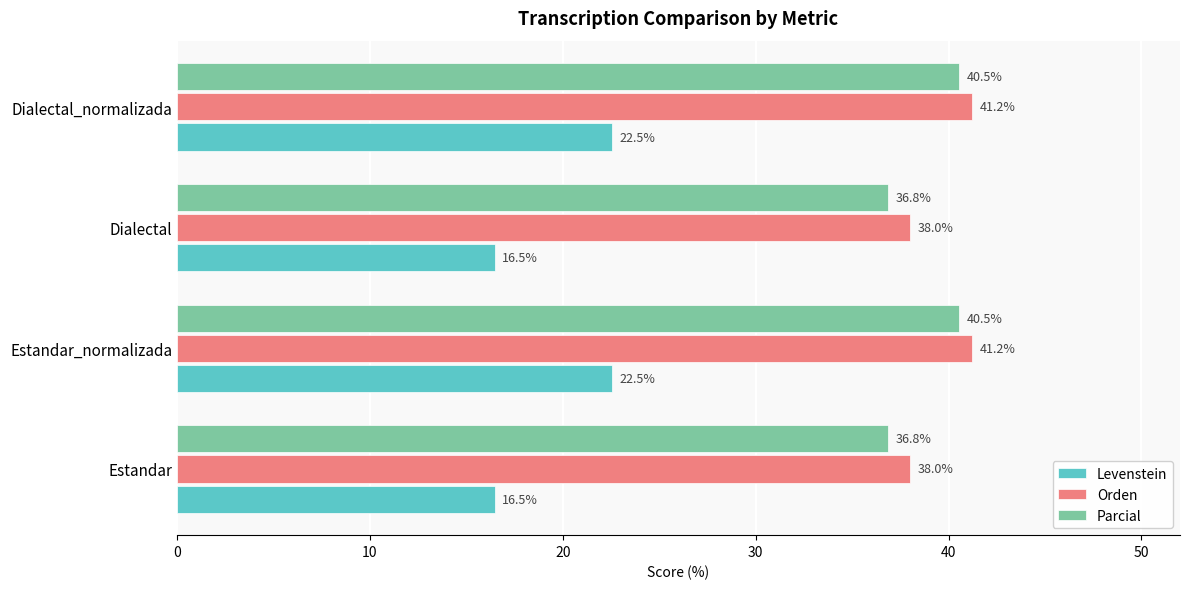

Is it true that Levenstein equals 22.5 at Estandar_normalizada?

True